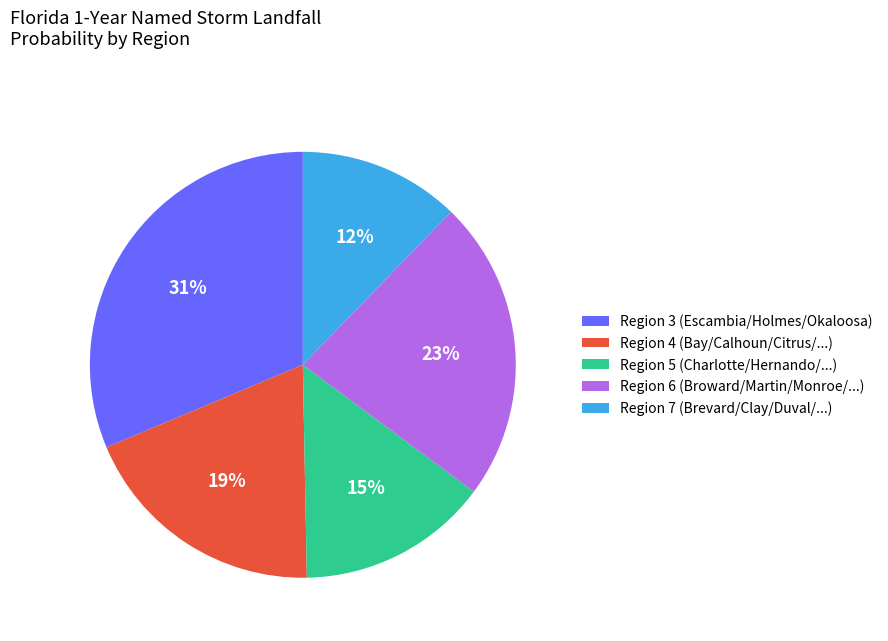

Is the sum of Region 7 (Brevard/Clay/Duval/...) and Region 3 (Escambia/Holmes/Okaloosa) greater than half?

No